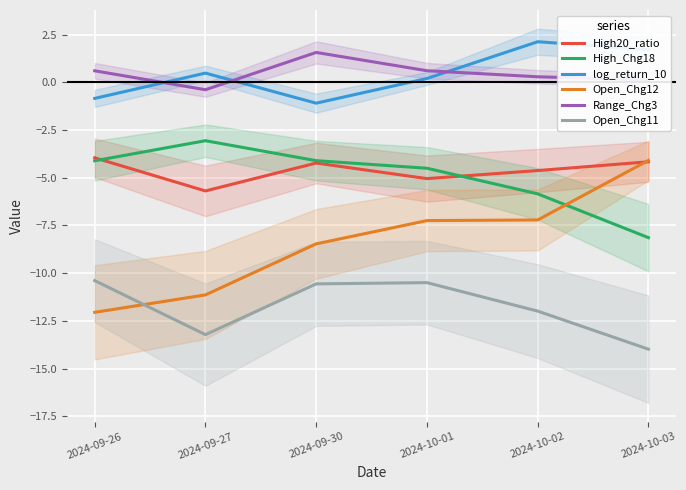

What is the lowest value of the Open_Chg11 series?

-14.0